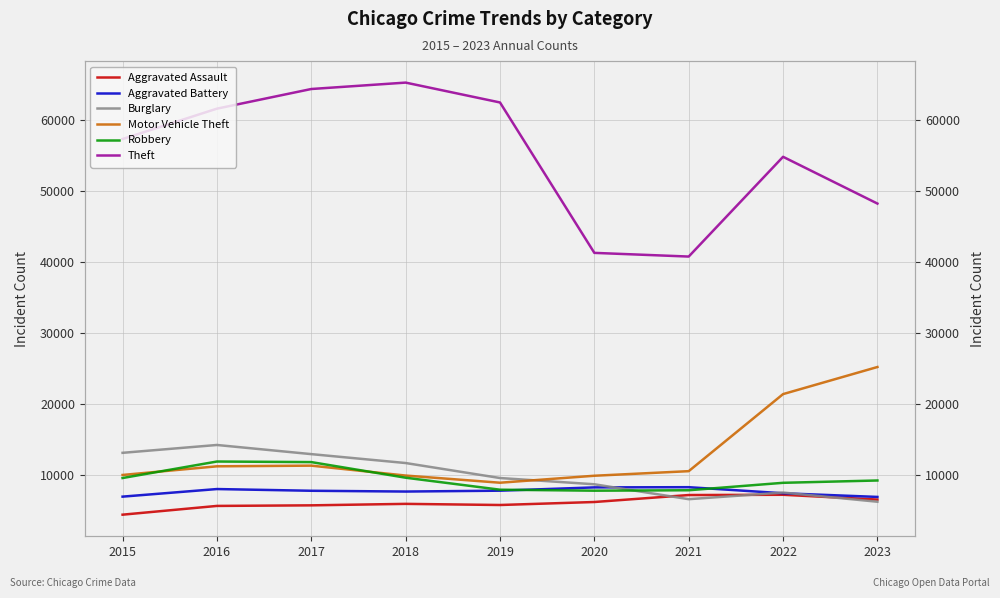

In Theft, how many points are lower than both neighbors (excluding endpoints)?

1